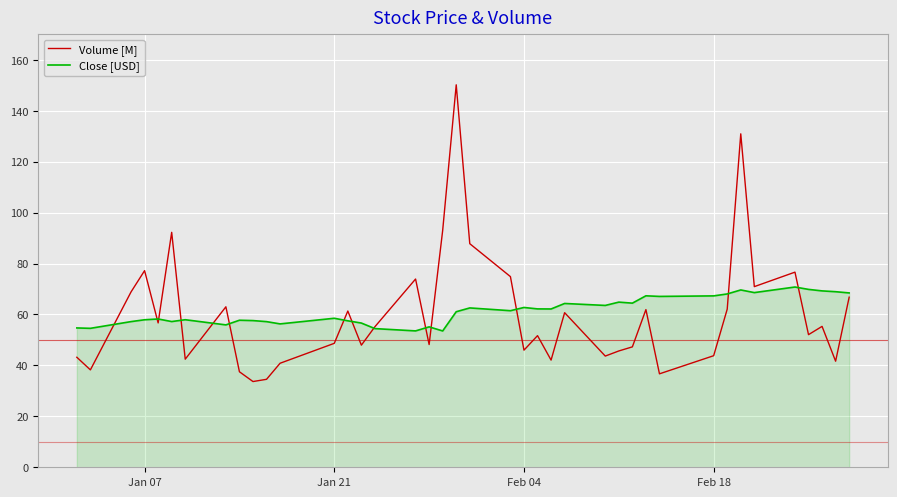

Which series has the widest spread of values?

Volume [M]